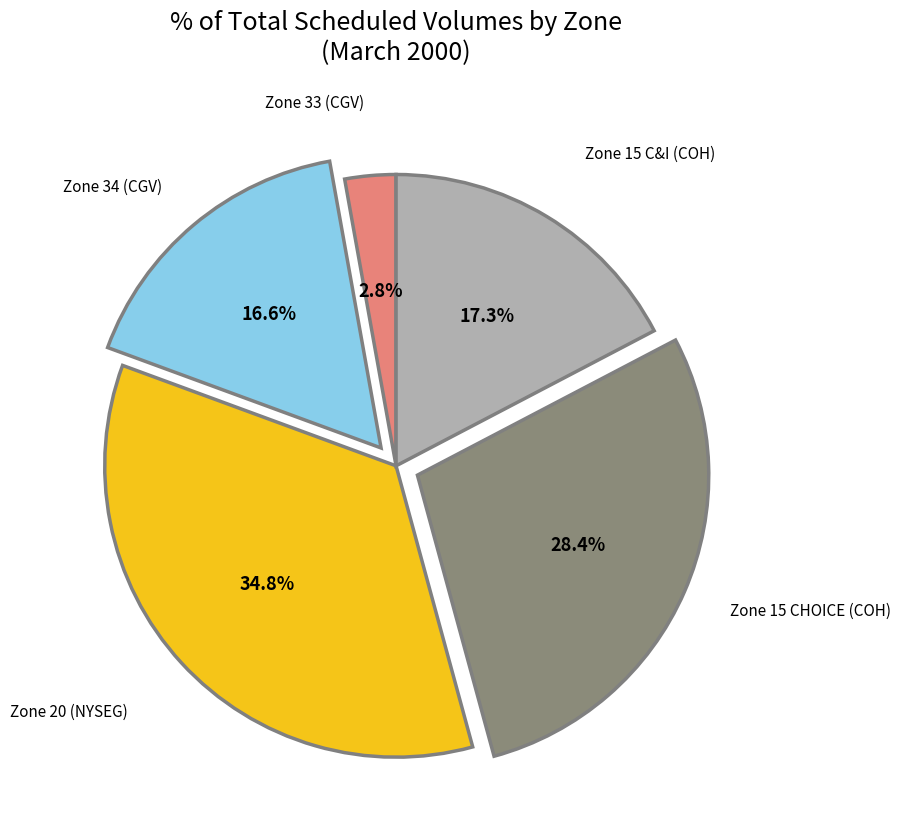

How many segments does this pie chart have?

5